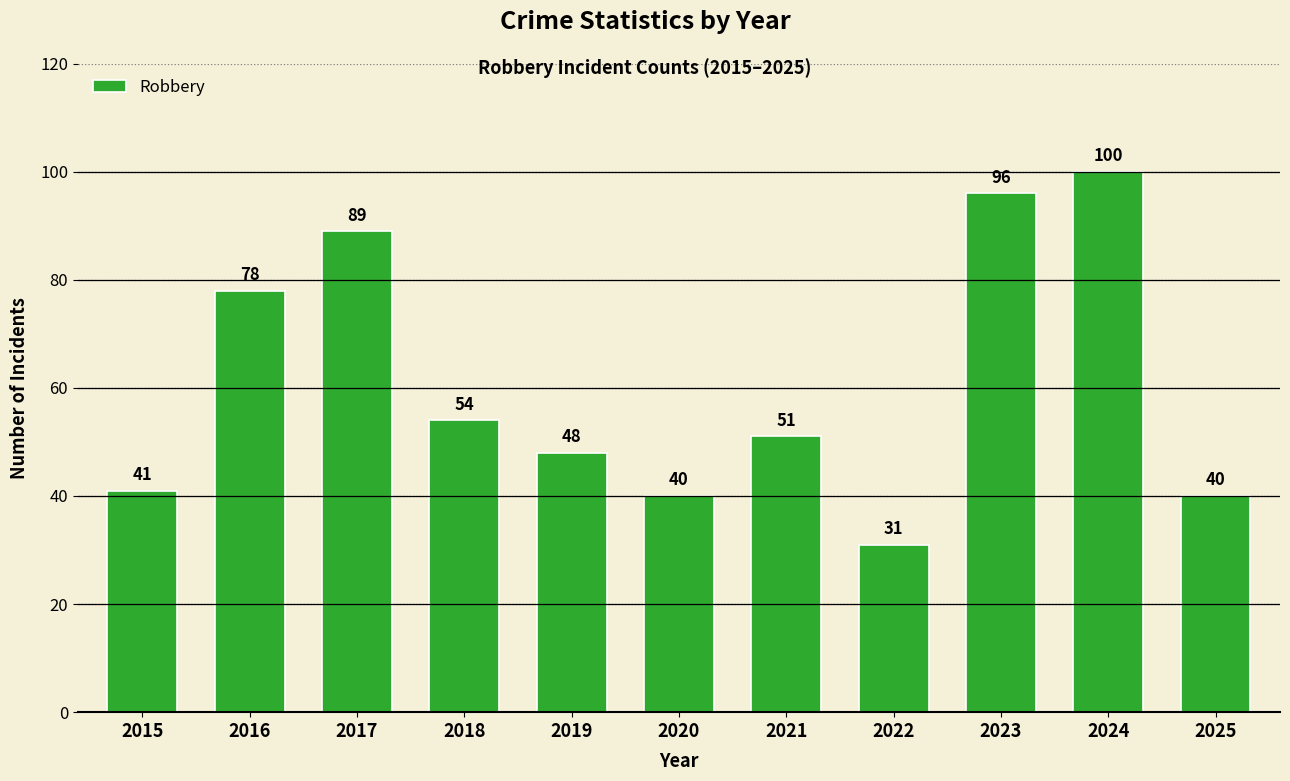

Which has a higher value, 2020 or 2024?

2024